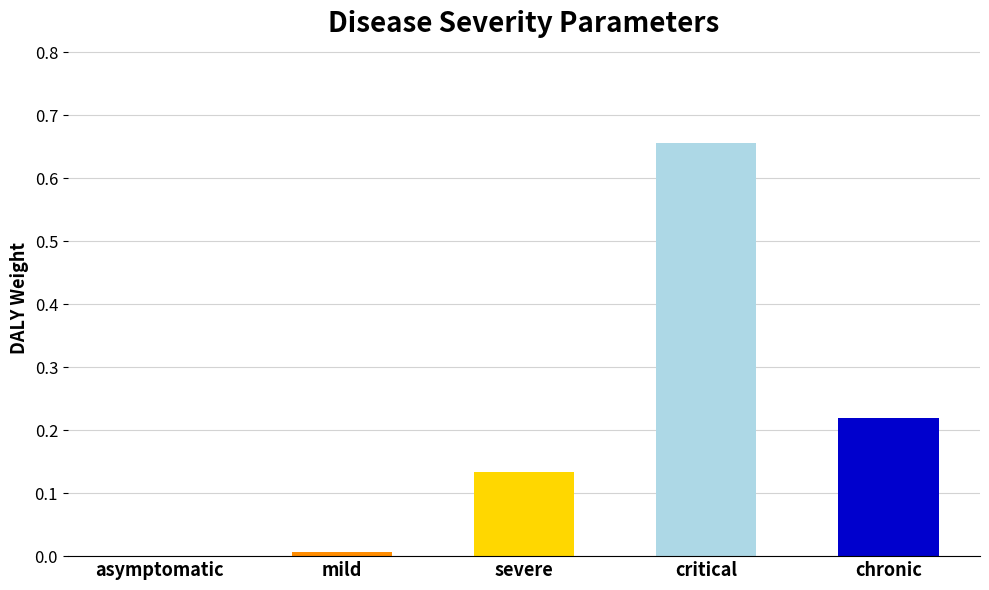

What is the change in value from mild to critical?

+0.6